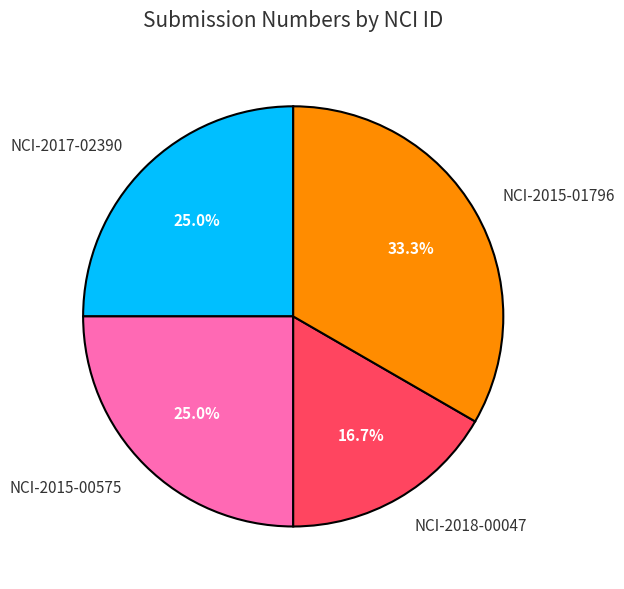

Between NCI-2015-00575 and NCI-2015-01796, which is larger?

NCI-2015-01796